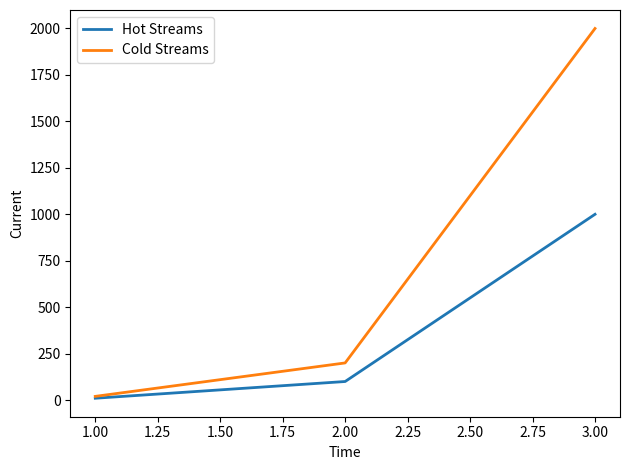

What is the maximum value shown in the chart?

2000